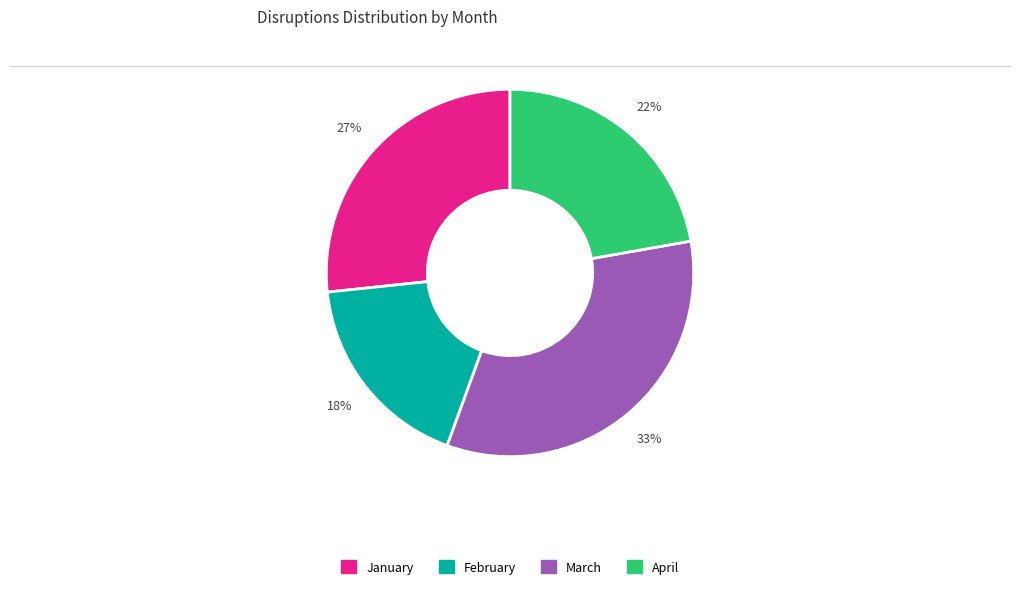

True or false: February accounts for 11% of the total.

False